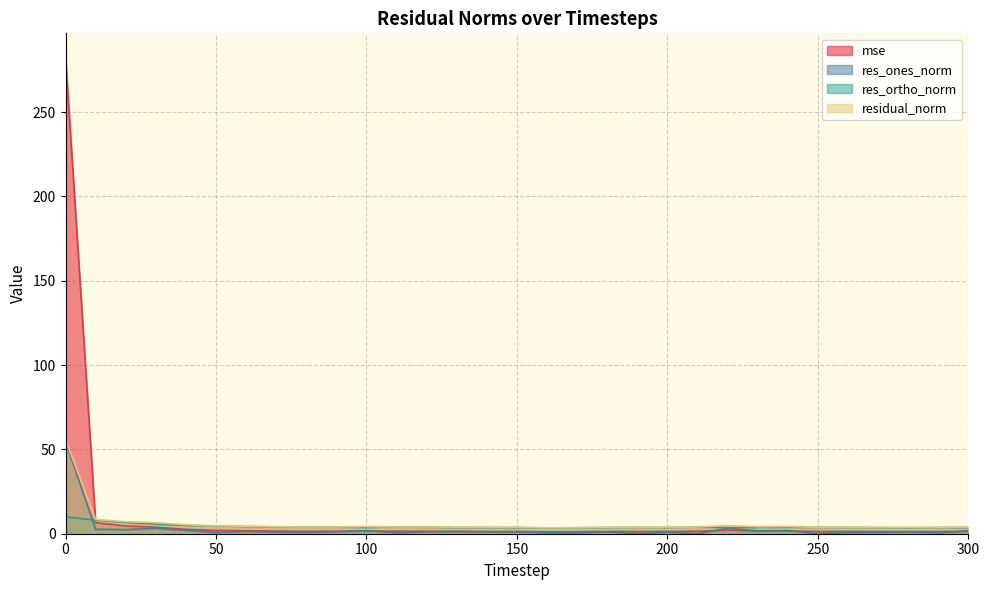

What is the sum of the res_ones_norm values at 160 and 300?

2.1